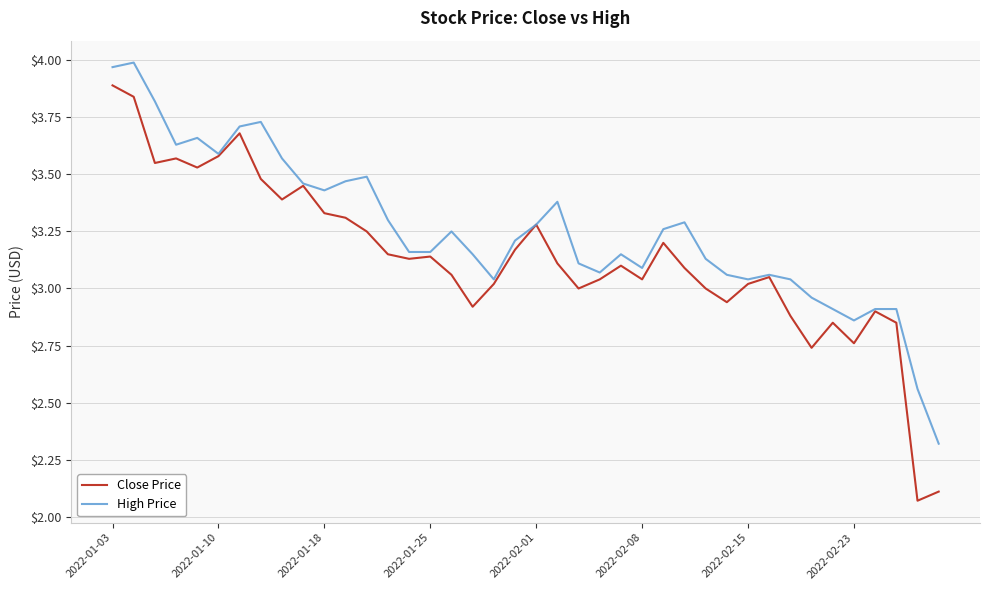

What is the maximum value for Close Price?

3.9